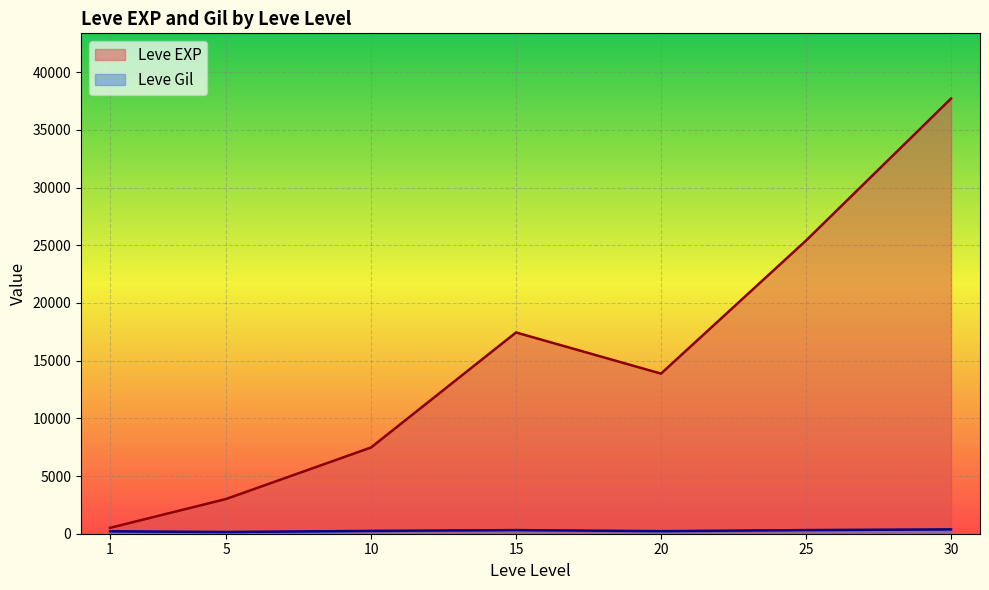

What is the sum of the Leve EXP values at 20 and 30?

51591.7